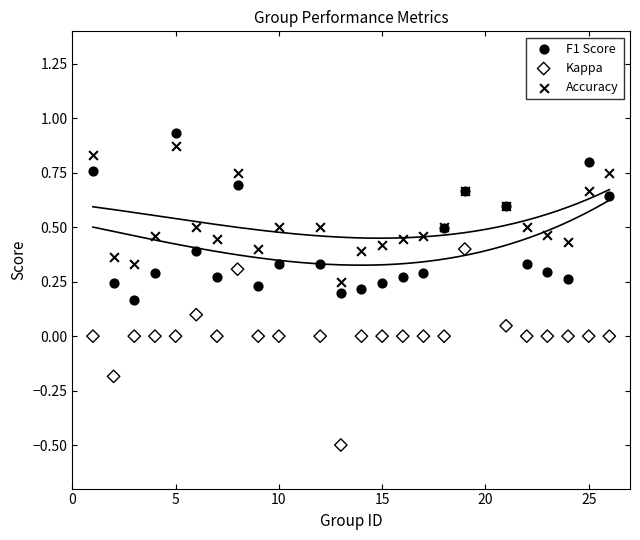

Which series contains the lowest Y value?

Kappa